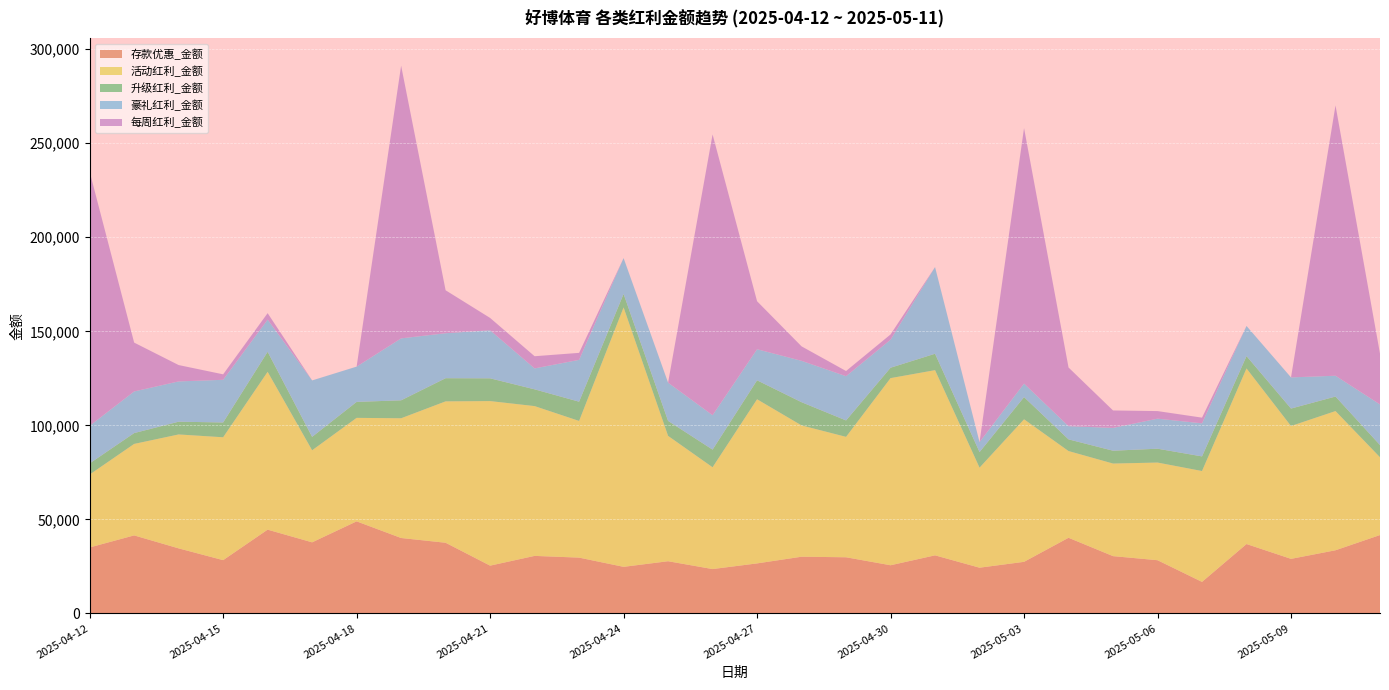

Reading left to right, extract all data points from this chart.

存款优惠_金额: 35054	41463	34566	28300	44519	37775	48929	40080	37551	25380	30566	29648	24744	27726	23559	26570	30131	29831	25585	30859	24287	27406	40202	30440	28267	16739	36872	28987	33557	41652
活动红利_金额: 38775	48652	60584	65349	83937	48956	55043	63677	75188	87515	79661	72682	137953	66664	54141	87282	69821	64039	99518	98482	53203	75799	46121	49234	51938	58962	93374	70644	74023	41364
升级红利_金额: 5920	5768	6784	7874	10658	7138	8494	9546	12324	12104	8914	10238	7172	7974	9384	10092	12344	8734	5530	8730	8298	11802	6216	6832	7366	7778	6572	9292	7734	6492
豪礼红利_金额: 20002	22138	21422	22690	17098	30010	18756	32942	23914	25556	11136	22252	19066	20330	18308	16528	22012	23530	14912	46082	5292	7192	7022	12124	15974	17594	16026	16564	11068	21604
每周红利_金额: 135142	25976	8696	2906	3440	0	0	145014	22848	6556	6470	3718	0	0	149296	25518	7684	2748	2794	0	0	135860	31194	9282	4032	3014	0	0	143740	27012